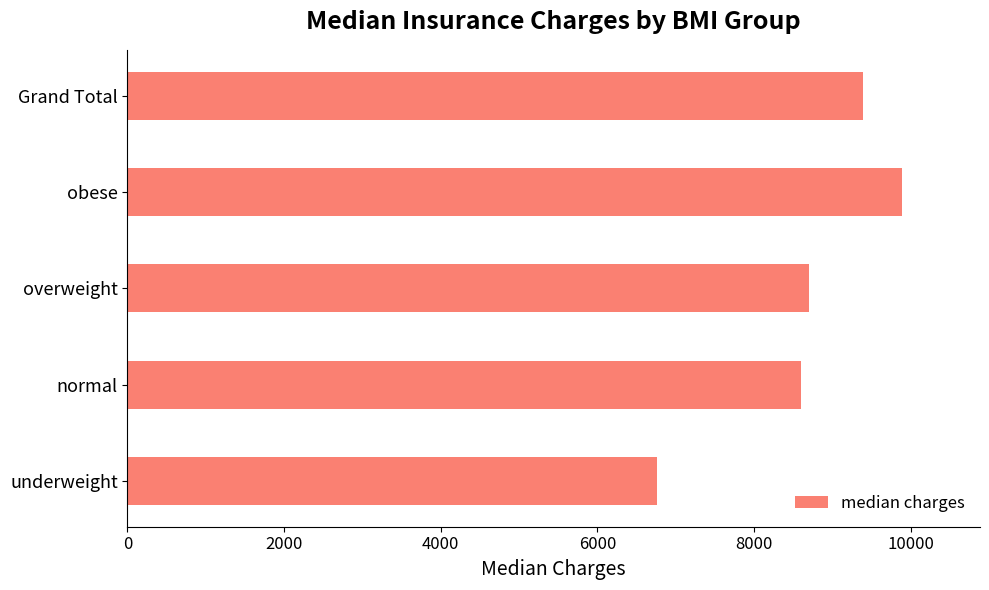

The chart shows a value of 8703.5 at overweight. True or false?

True